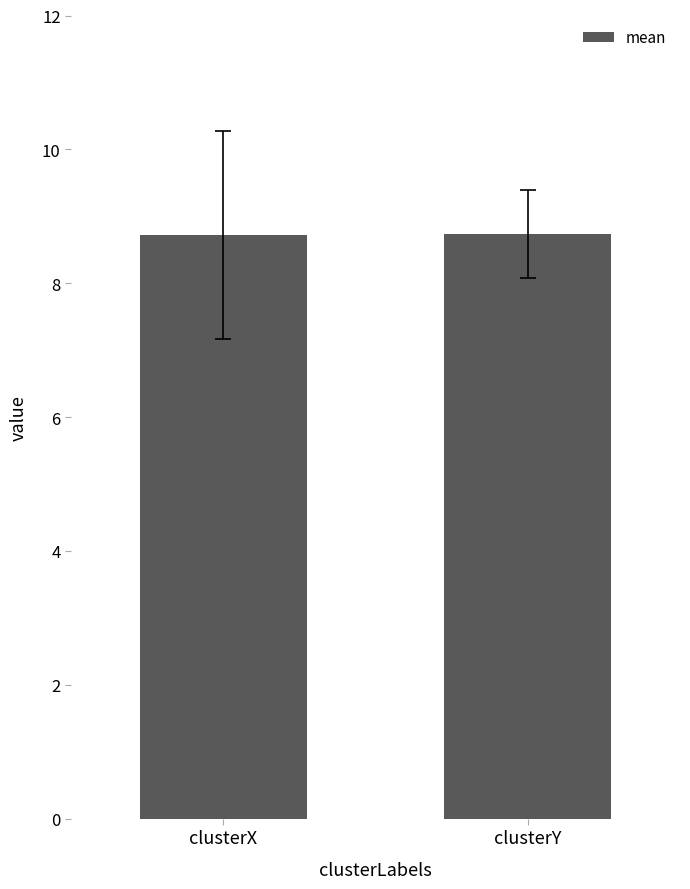

What is the approximate value at clusterY?

8.7